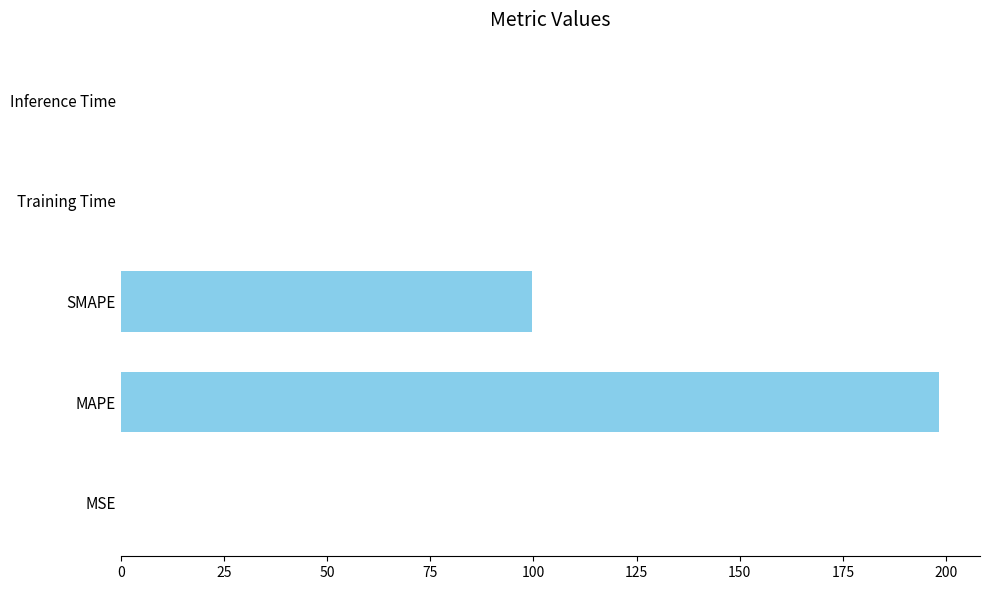

At which category does the chart reach its peak across all series?

MAPE